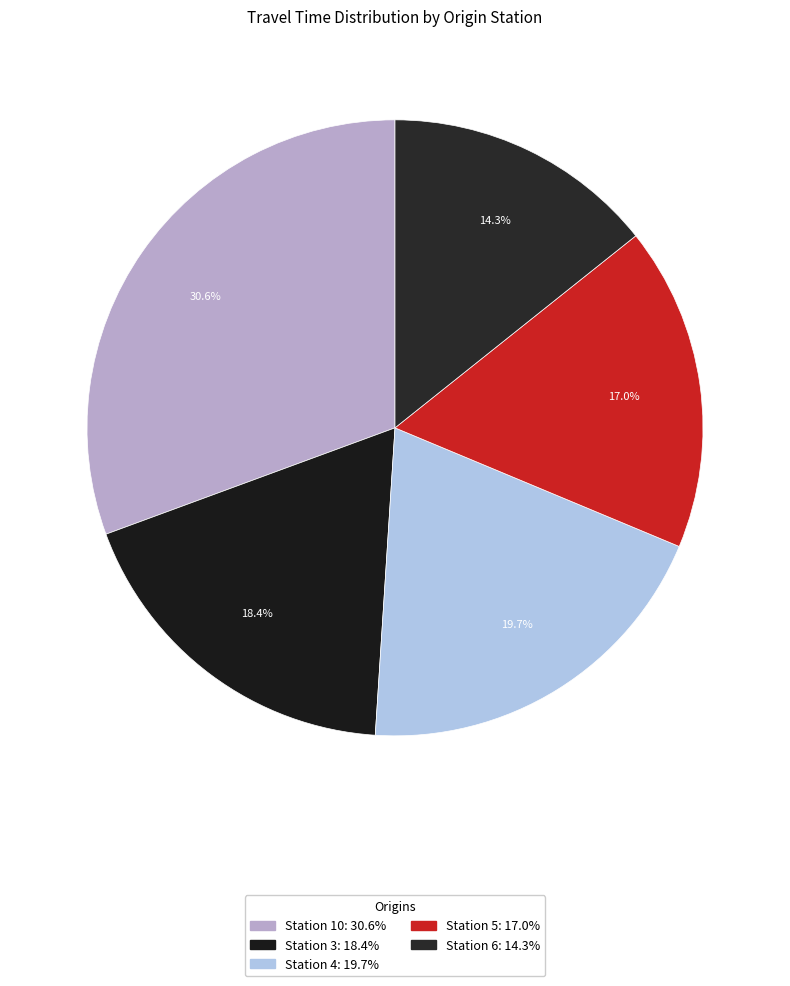

To the nearest percent, what is the combined percentage of Station 6 and Station 3?

33%